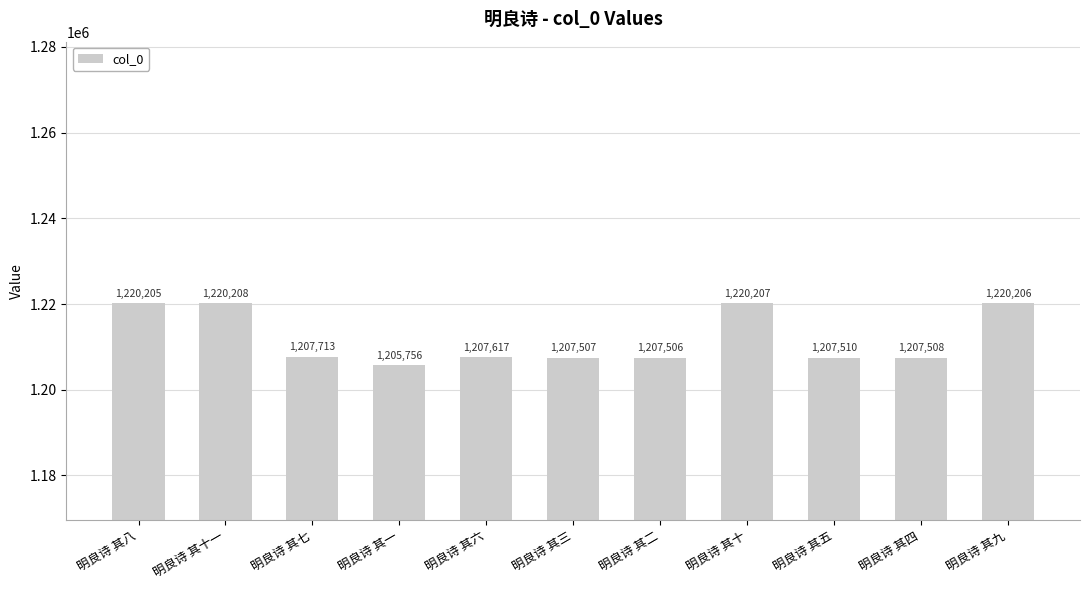

List the labels in order of value, smallest first.

明良诗 其一, 明良诗 其二, 明良诗 其三, 明良诗 其四, 明良诗 其五, 明良诗 其六, 明良诗 其七, 明良诗 其八, 明良诗 其九, 明良诗 其十, 明良诗 其十一